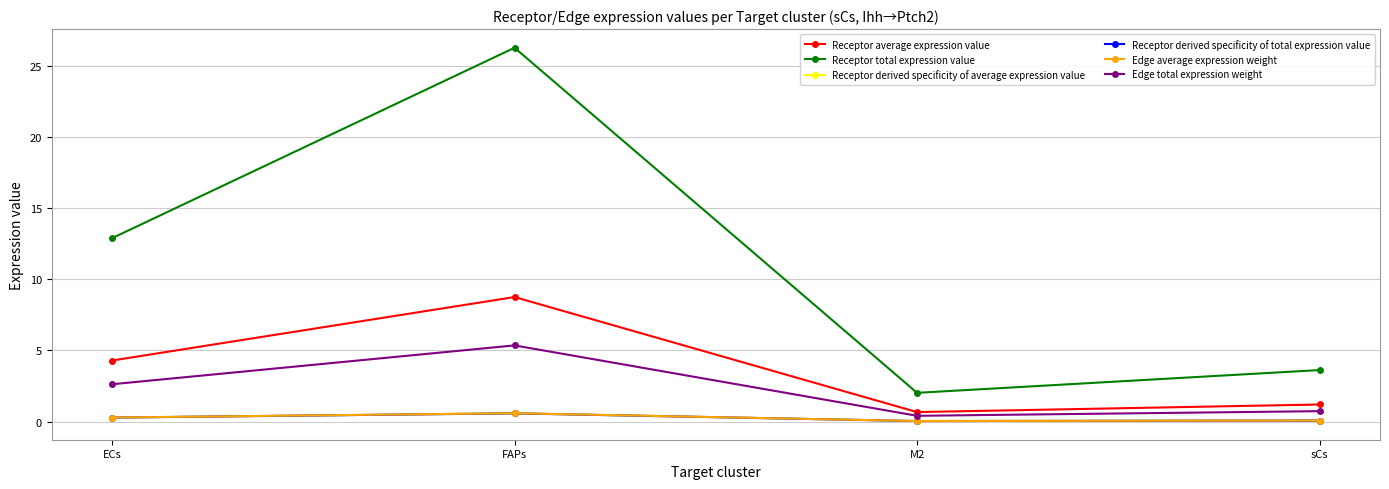

What is the minimum value for Receptor average expression value?

0.7